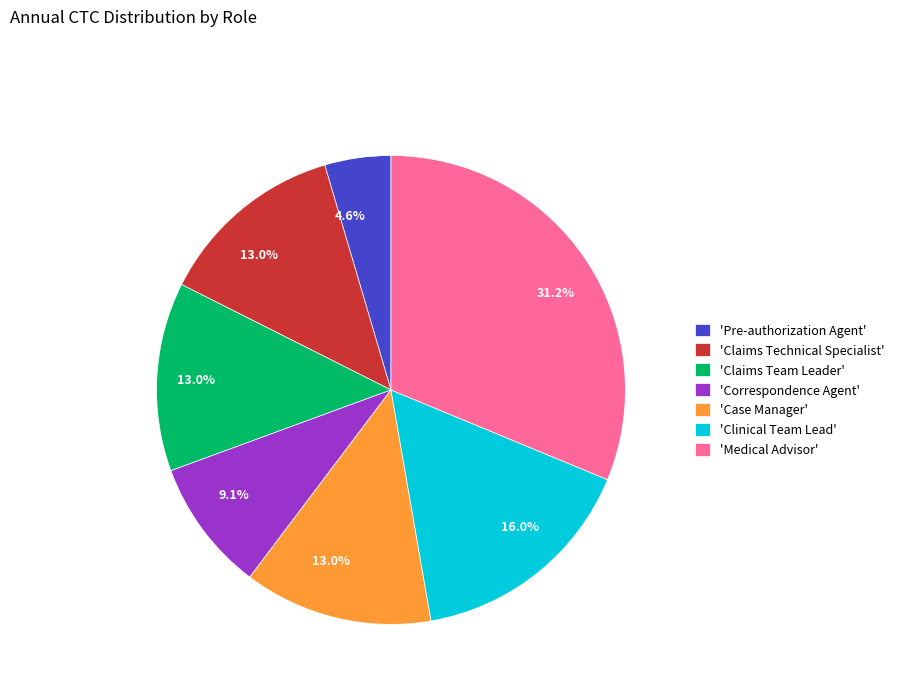

Which category has the biggest portion of the pie?

'Medical Advisor'